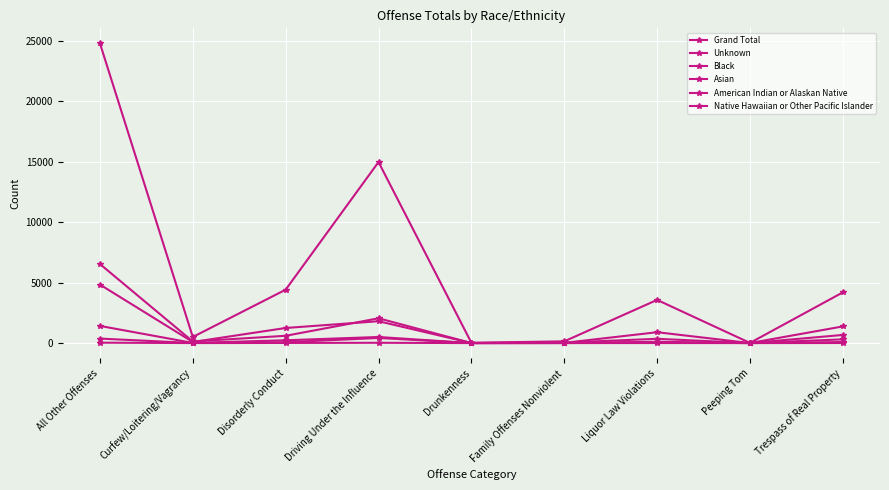

At how many categories does at least one series exceed 10825?

2